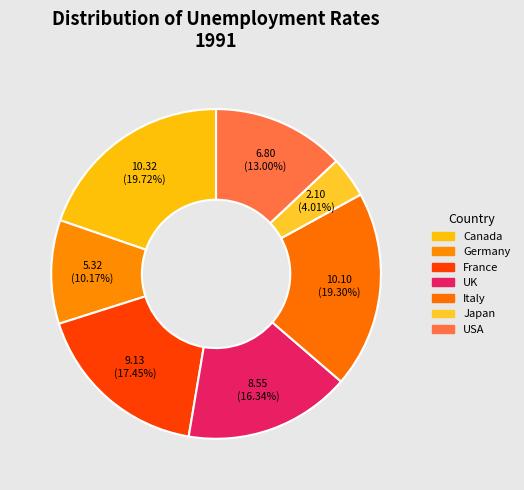

What is the change in value from Italy to USA?

-3.3